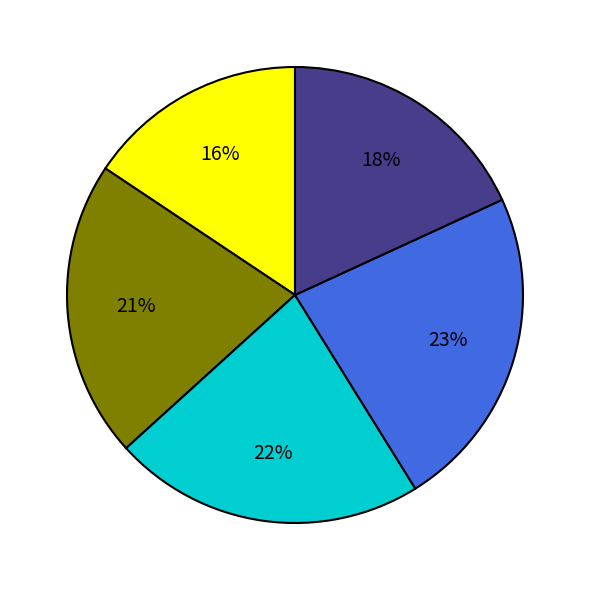

To the nearest percent, what is the difference between the largest and smallest slice percentages?

7%